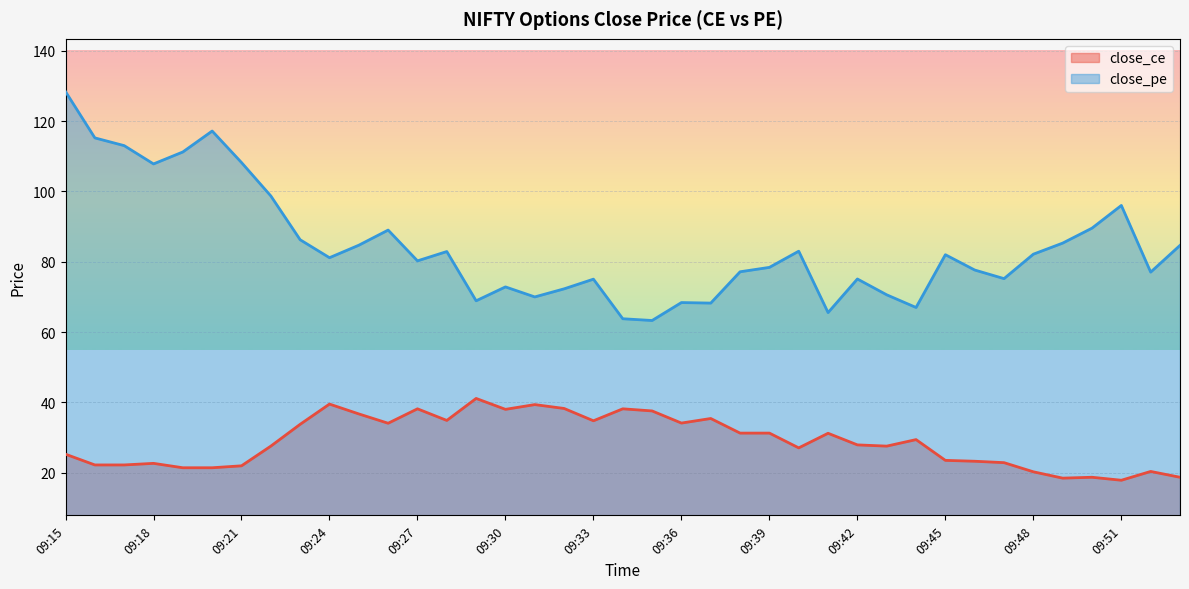

What is the value of the close_pe point at the 1st from the left?

128.3